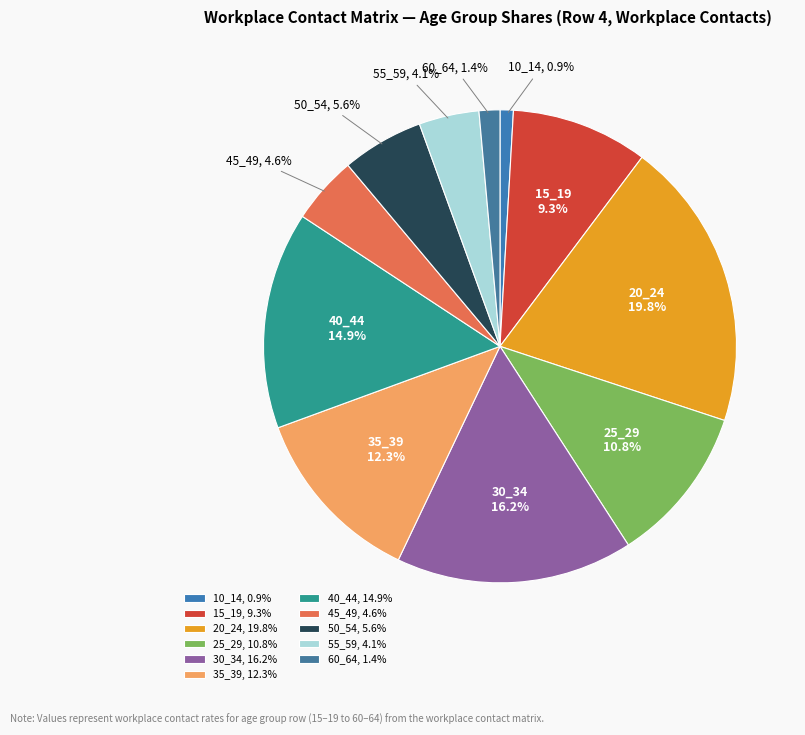

Which category has the biggest portion of the pie?

20_24